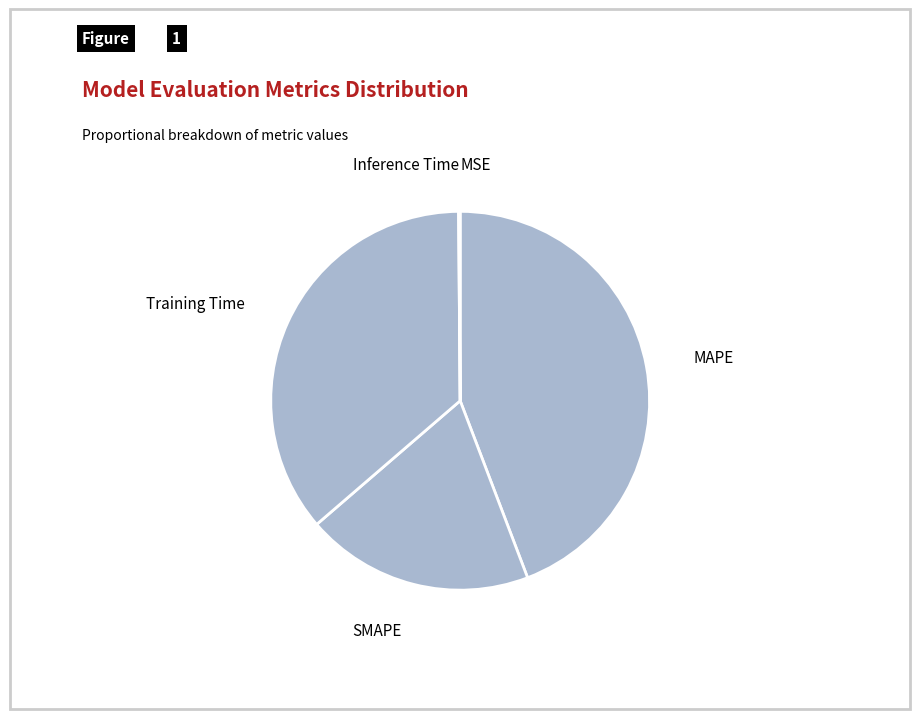

What is the ratio of the value at Training Time to the value at SMAPE?

1.9